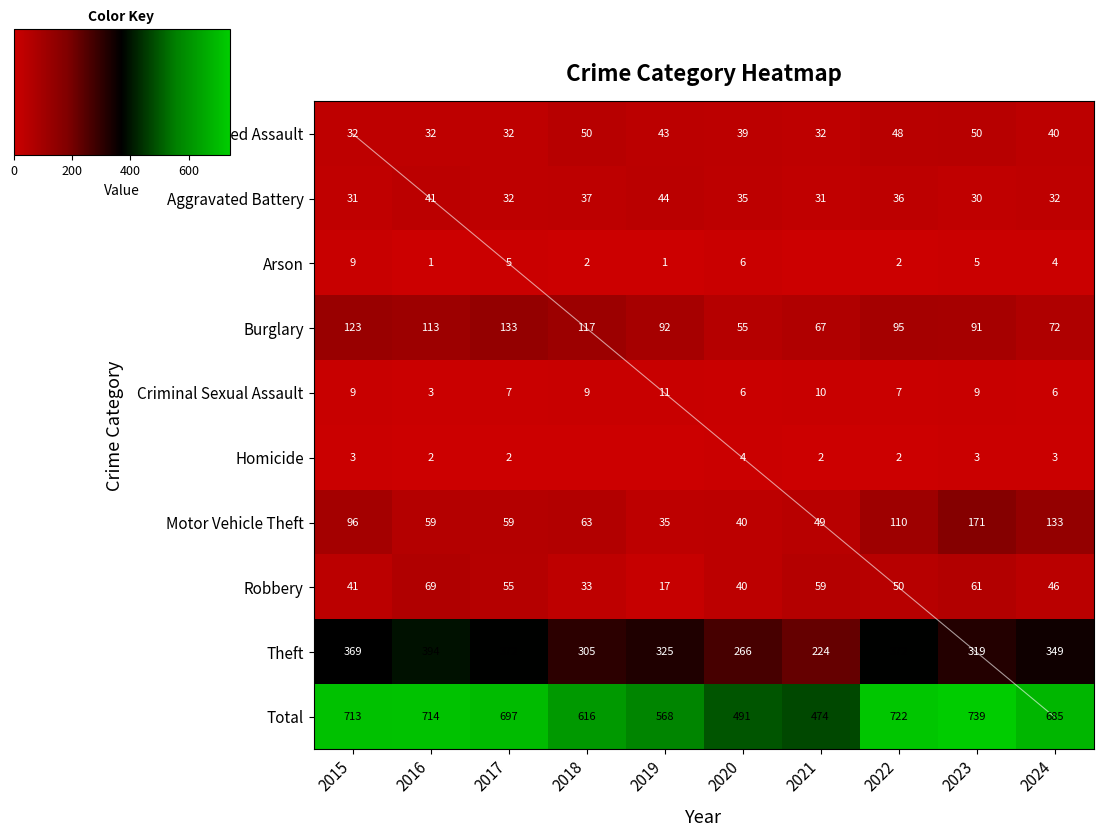

Rank the series at 2019 from lowest to highest value.

Homicide, Arson, Criminal Sexual Assault, Robbery, Motor Vehicle Theft, Aggravated Assault, Aggravated Battery, Burglary, Theft, Total